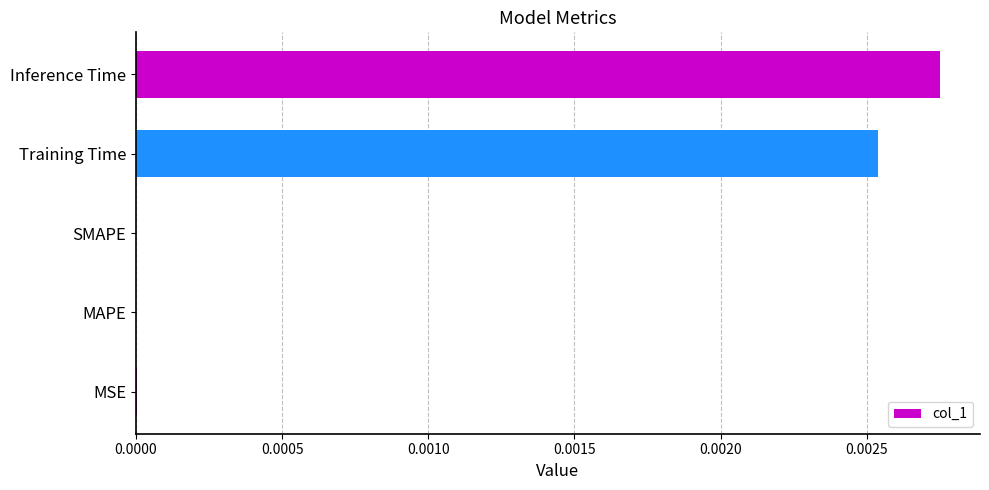

Between Inference Time and MAPE, which is larger?

Inference Time